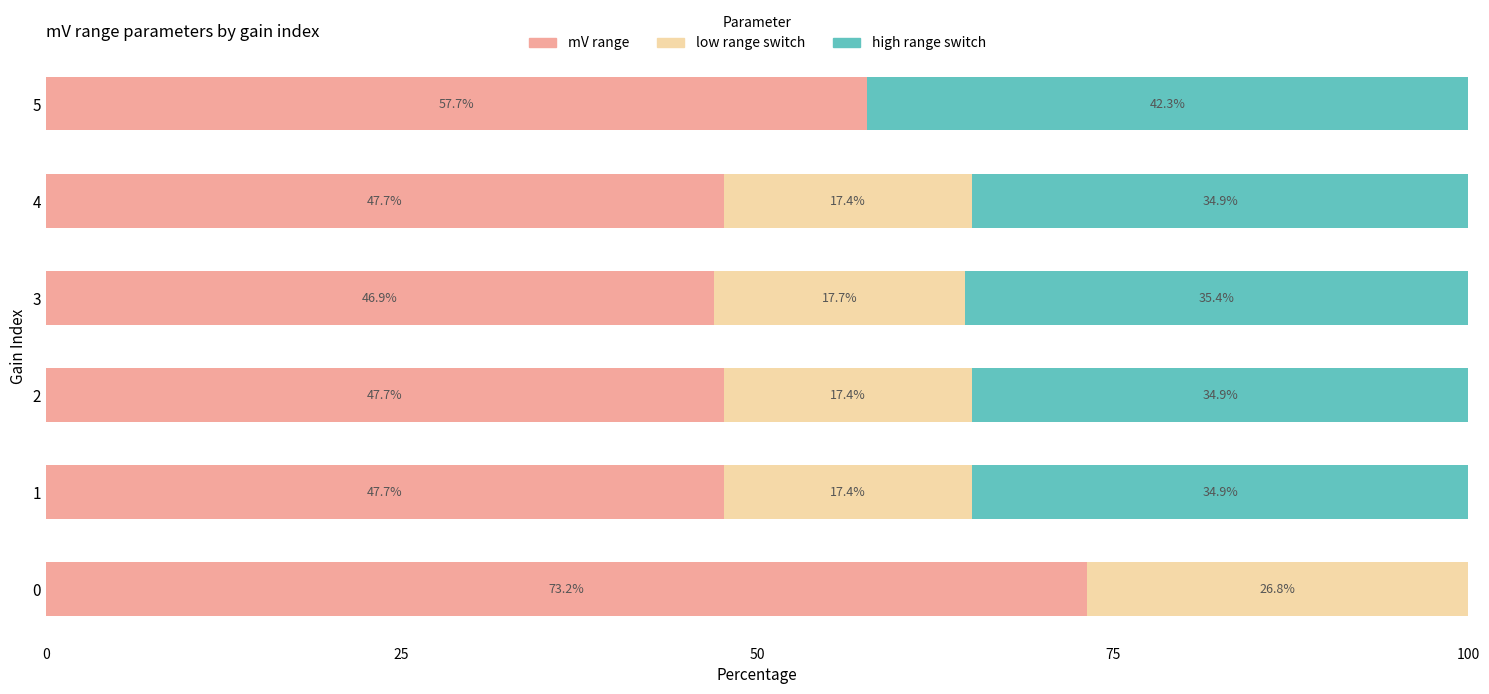

What is the total value across all series at 0?

100.0